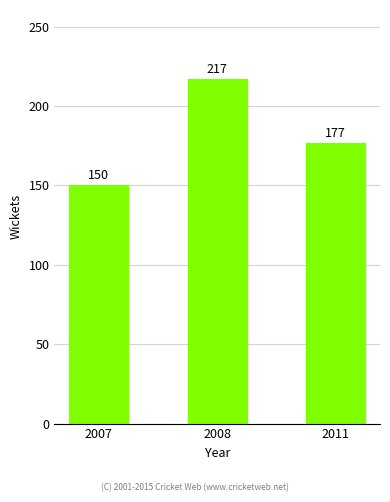

How many bars are there in total?

3